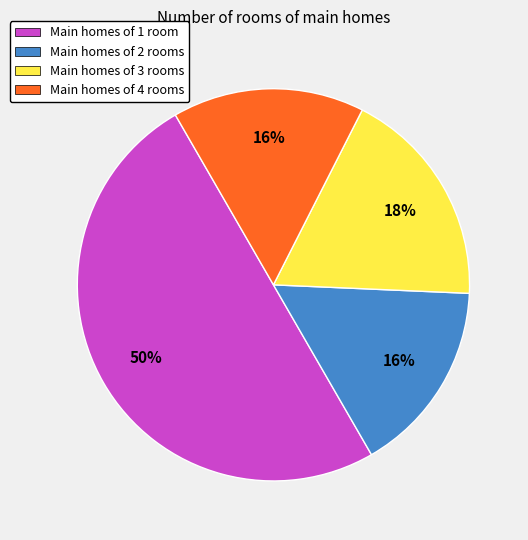

To the nearest percent, what is the difference between the largest and smallest slice percentages?

34%